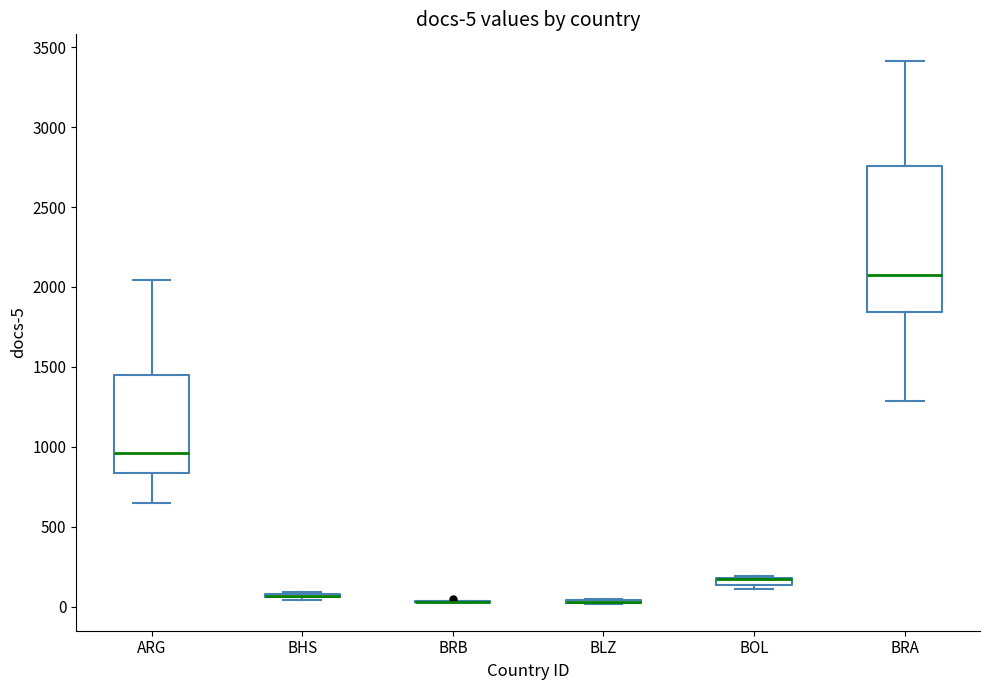

Comparing the boxes themselves (not the whiskers), which one is the tallest?

BRA